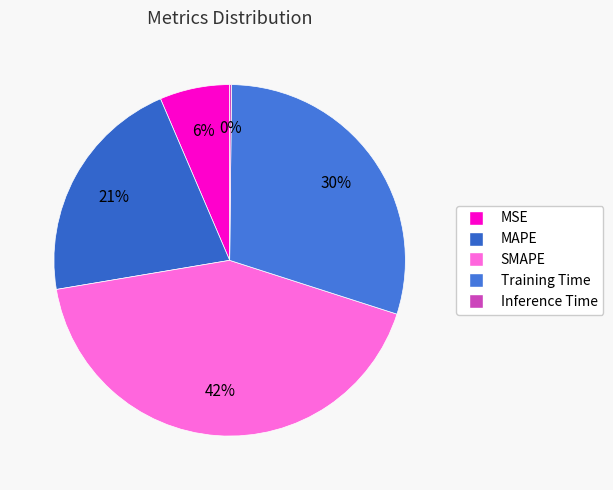

To the nearest percent, what is the difference between the largest and smallest slice percentages?

42%